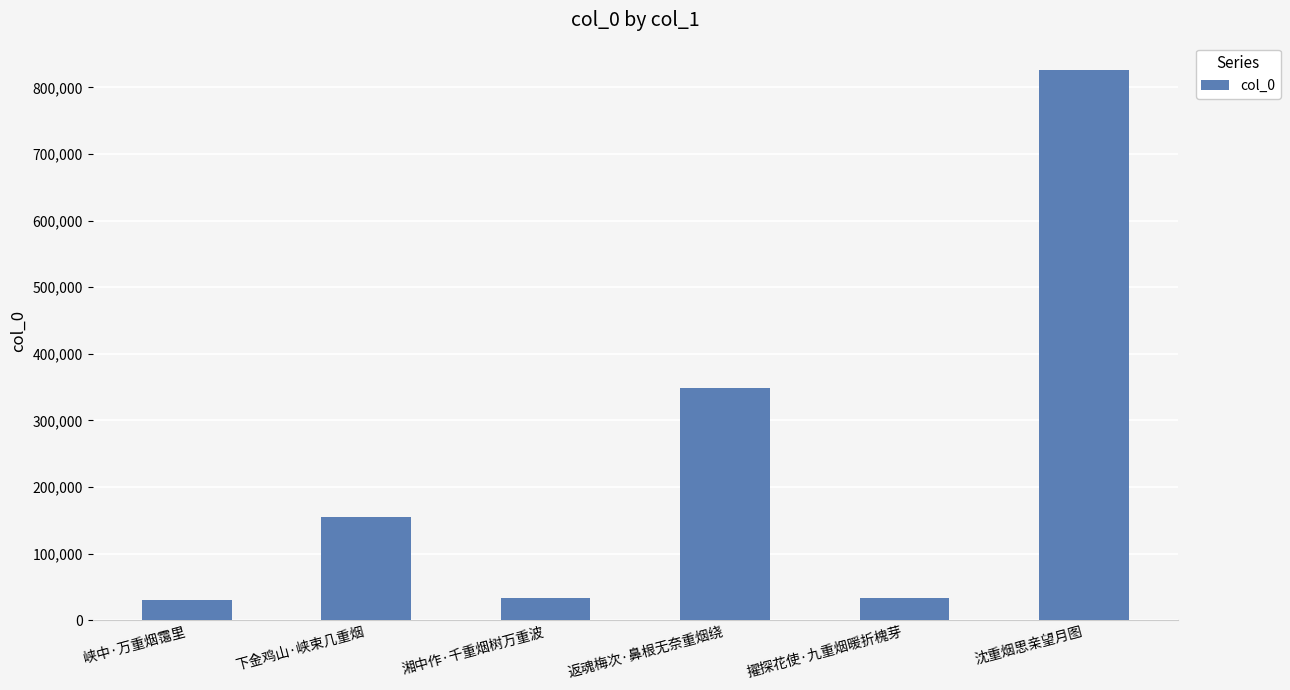

Read the value at 沈重烟思亲望月图.

825894